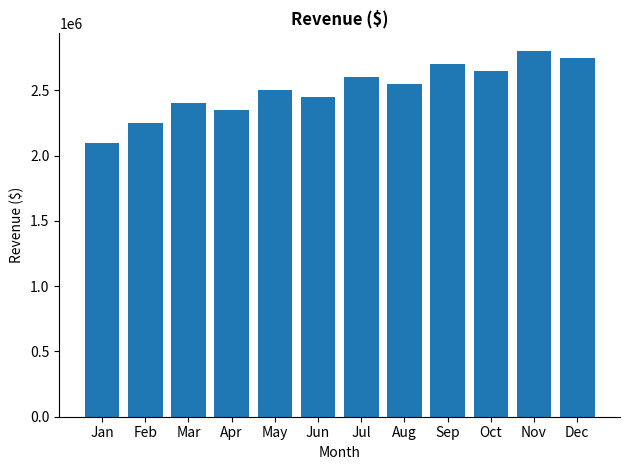

Reading right to left, extract all data points from this chart.

2750000	2800000	2650000	2700000	2550000	2600000	2450000	2500000	2350000	2400000	2250000	2100000